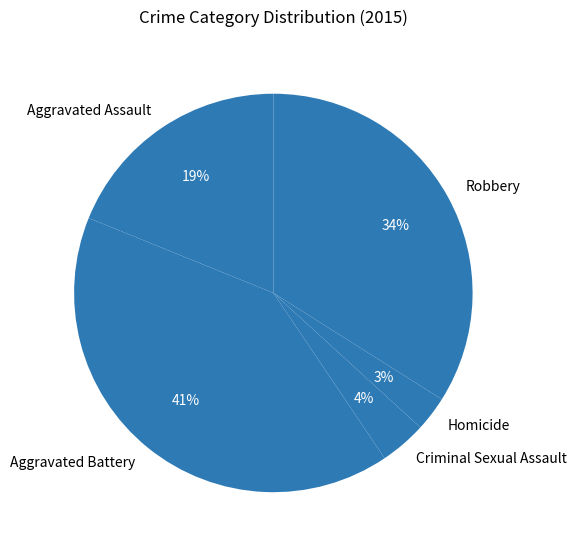

Do Robbery and Aggravated Battery together represent more than half of the pie?

Yes